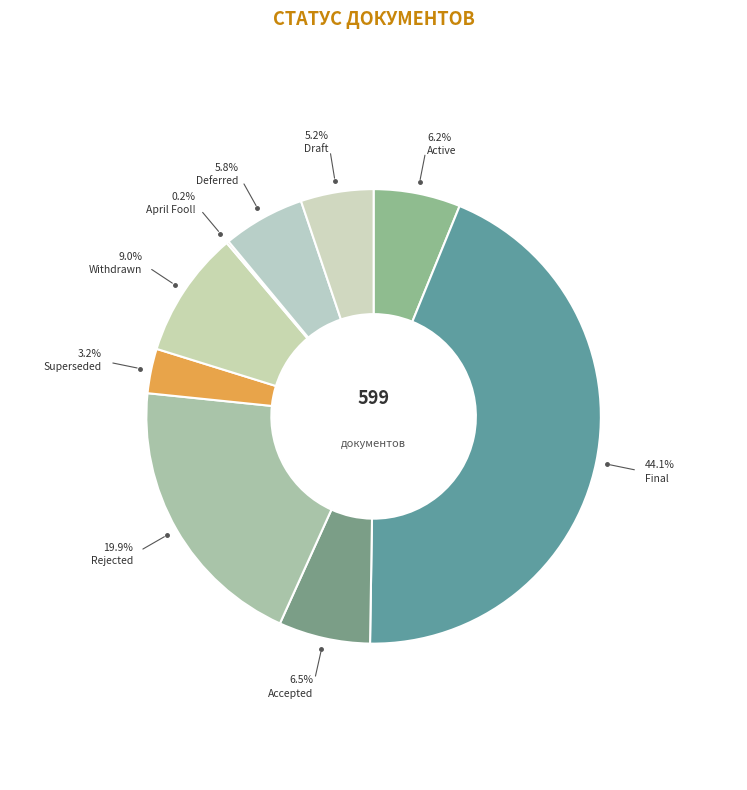

Rank the categories by value from highest to lowest.

Final, Rejected, Withdrawn, Accepted, Active, Deferred, Draft, Superseded, April Fool!